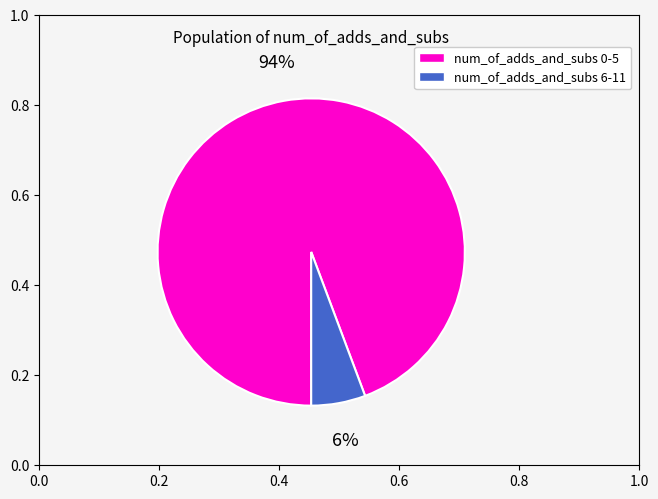

Is the sum of num_of_adds_and_subs 0-5 and num_of_adds_and_subs 6-11 greater than half?

Yes